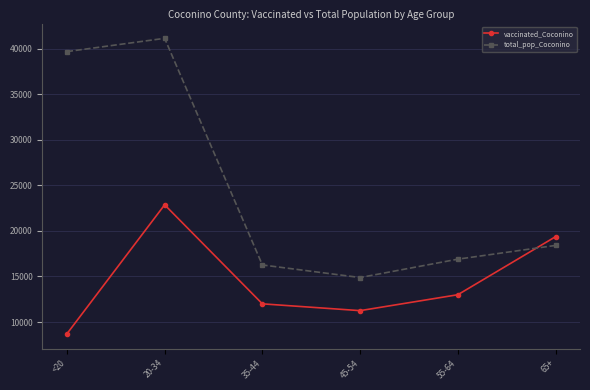

Is it true that total_pop_Coconino equals 19618 at <20?

False